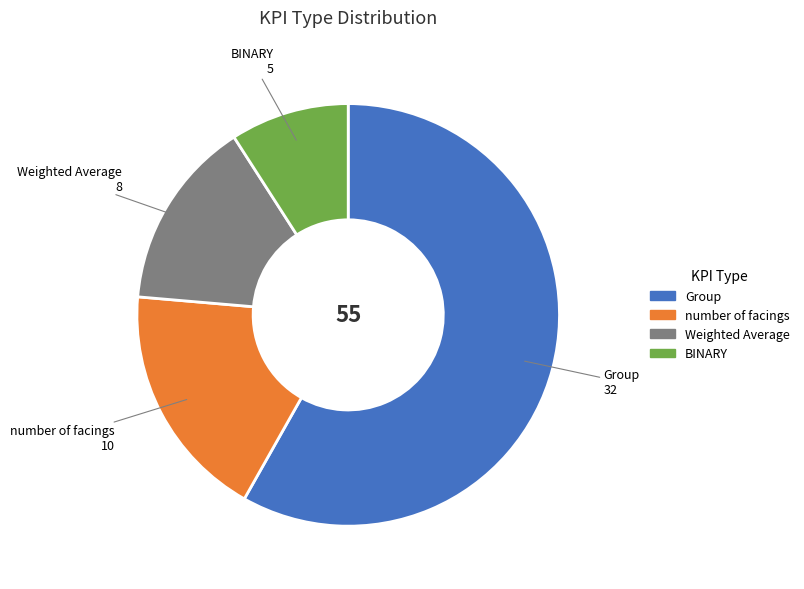

Rank the categories by value from highest to lowest.

Group, number of facings, Weighted Average, BINARY